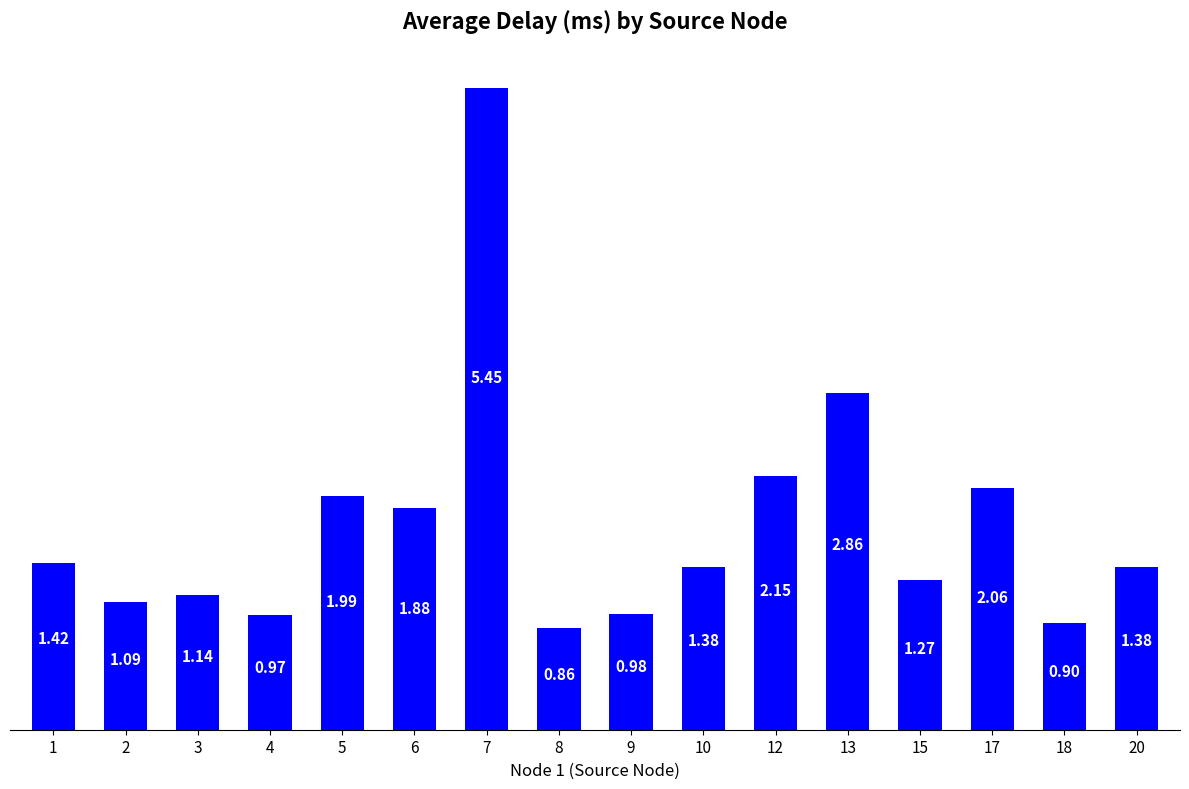

The chart shows a value of 0.7 at 5. True or false?

False